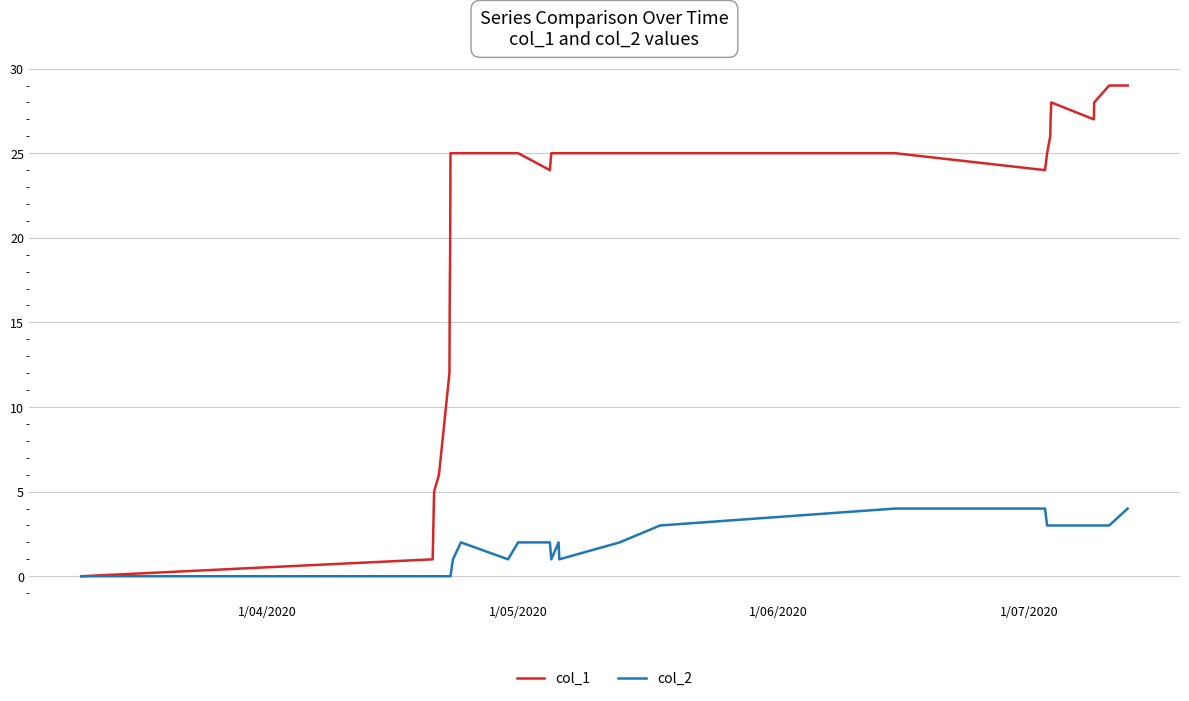

List the series in order of their overall mean, highest first.

col_1, col_2